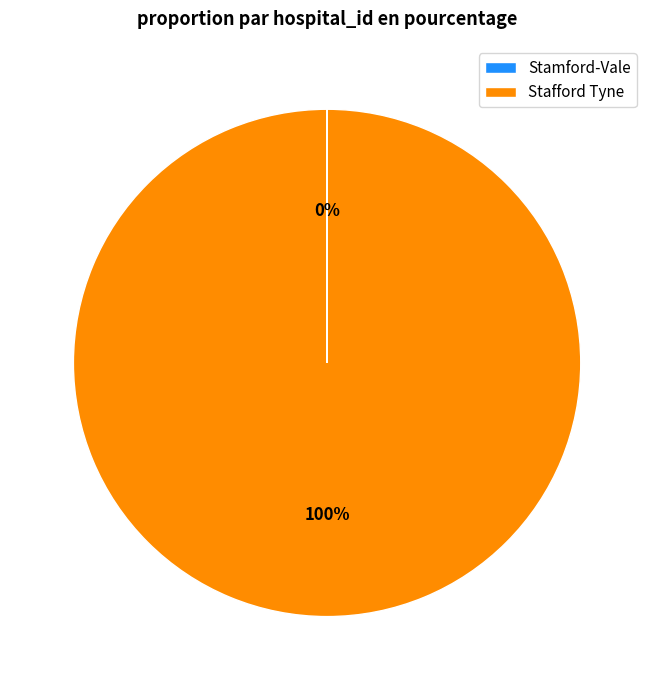

Which slice is the largest?

Stafford Tyne